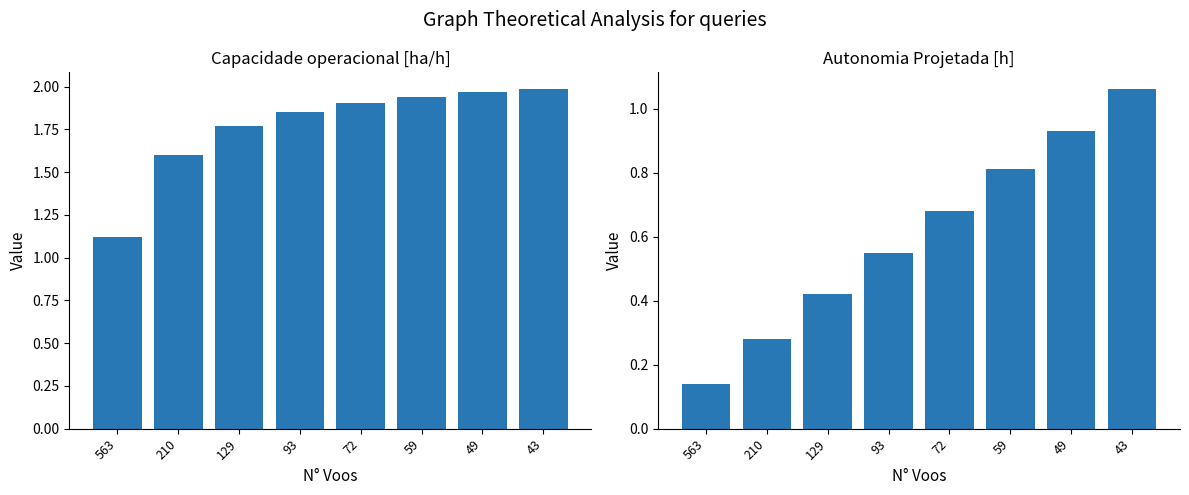

Reading right to left, extract all data points from this chart.

Capacidade operacional [ha/h]: 2.0	2.0	1.9	1.9	1.9	1.8	1.6	1.1
Autonomia Projetada [h]: 1.1	0.9	0.8	0.7	0.6	0.4	0.3	0.1